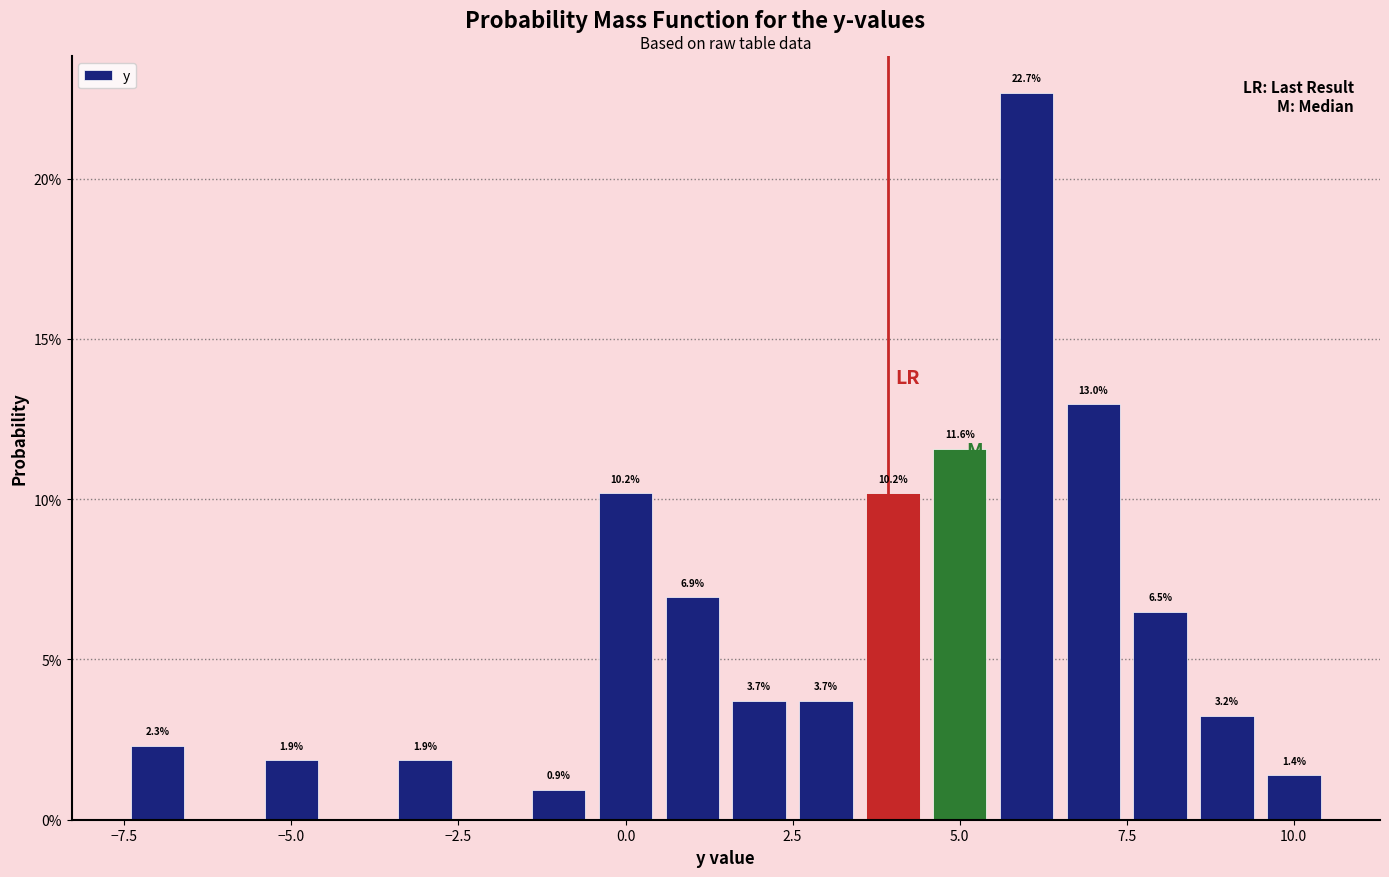

Read against the x-axis, roughly where is the centre of the tallest bar?

6.0